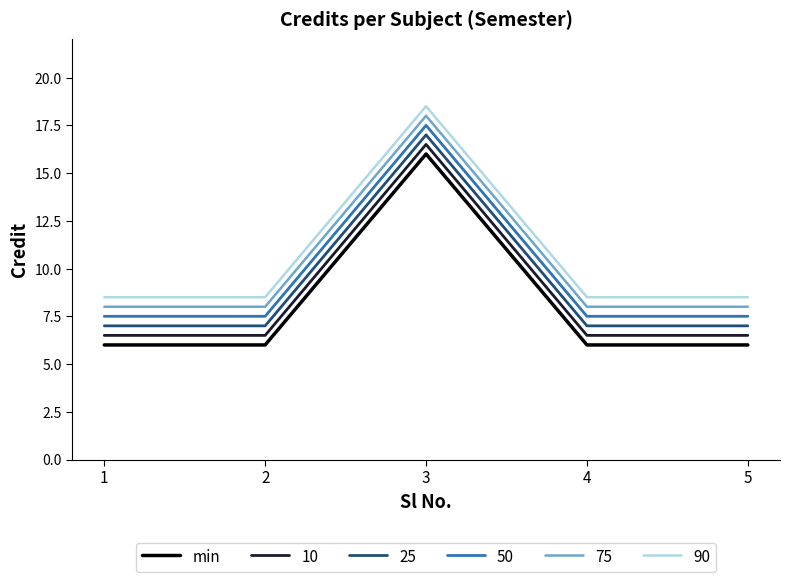

What is the difference between the highest and lowest values at 4?

2.5